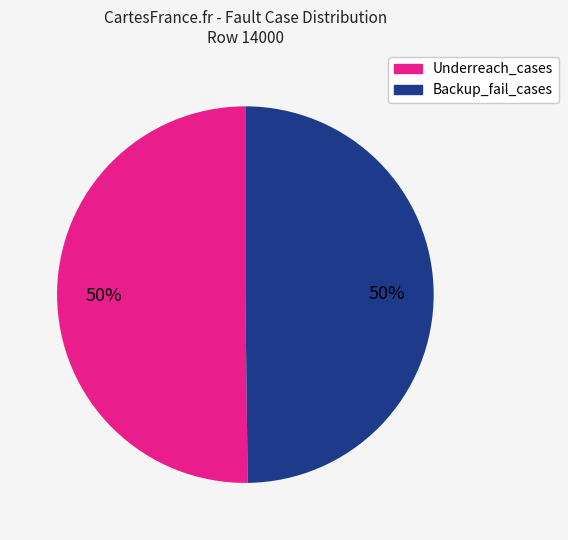

To the nearest percent, what is the average slice percentage?

50%